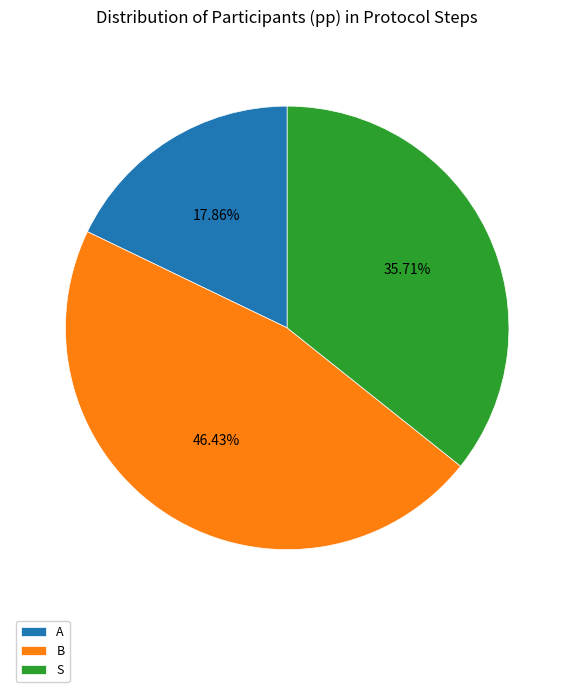

Which slice is the smallest?

A